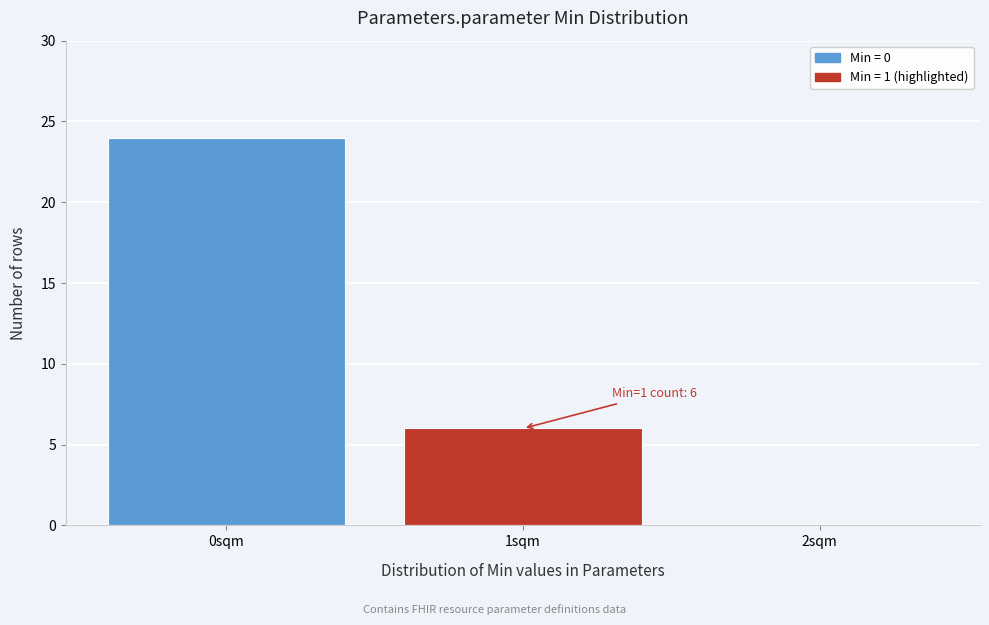

Over which range of the x-axis is the bar tallest?

-0.5 to 0.5